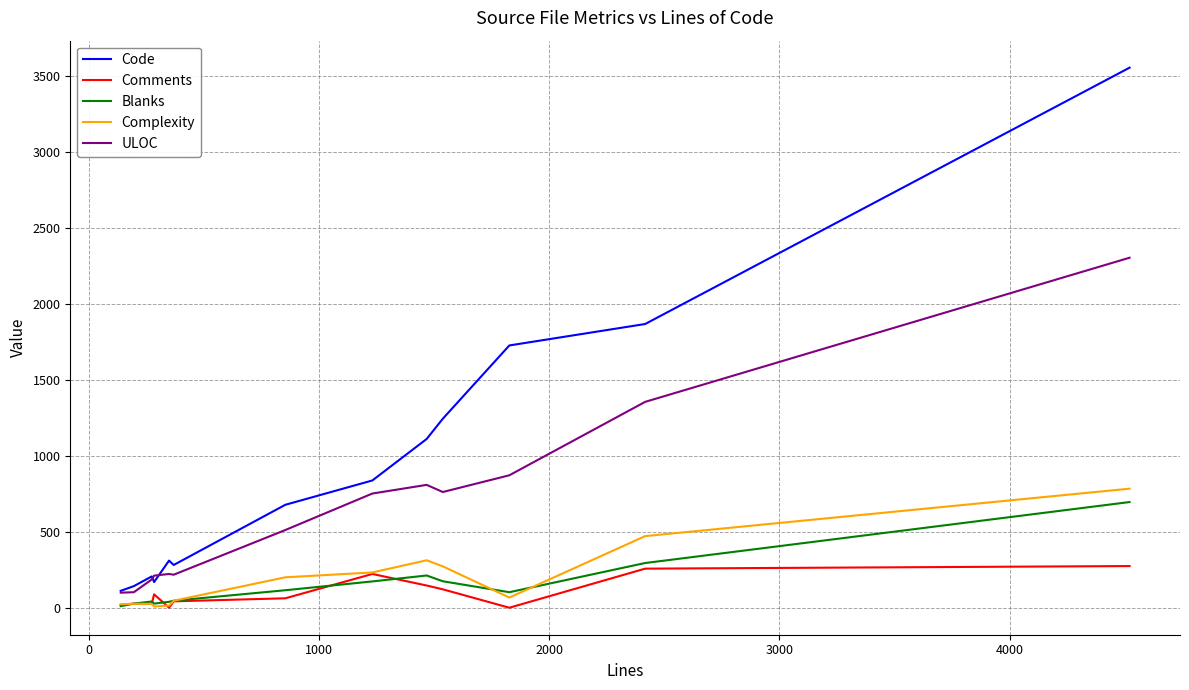

Which series has the widest spread of values?

Code